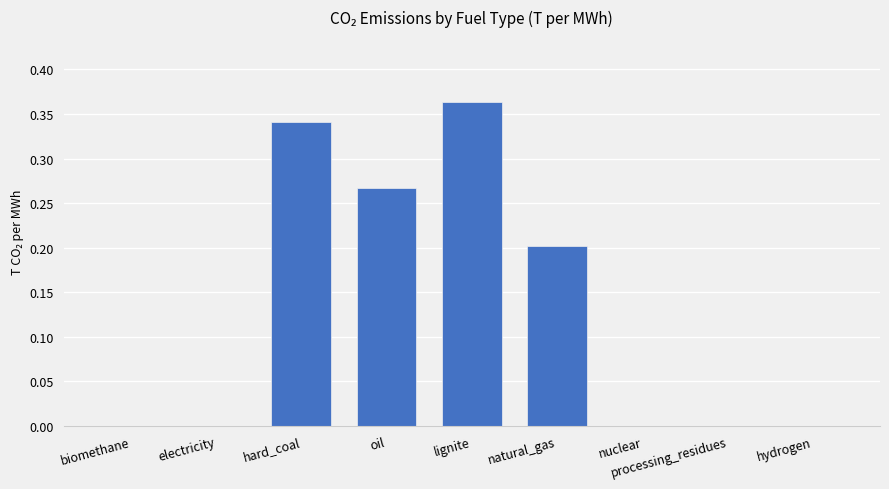

How many distinct data groups are displayed?

1